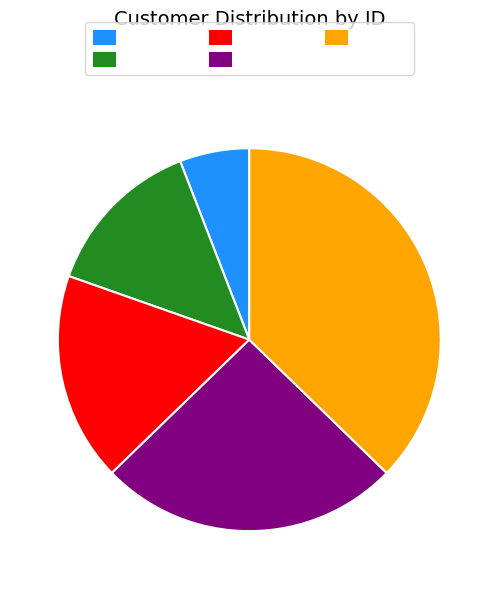

Which category has the smallest portion of the pie?

Sumith